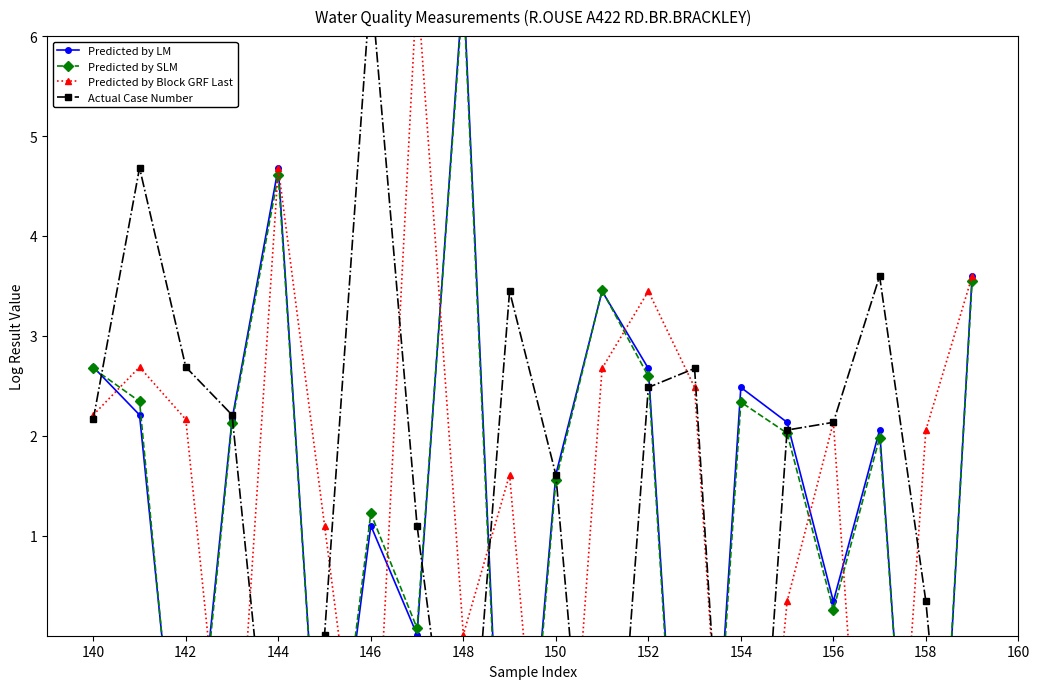

What is the difference between the Actual Case Number values at 12 and 158?

1.0